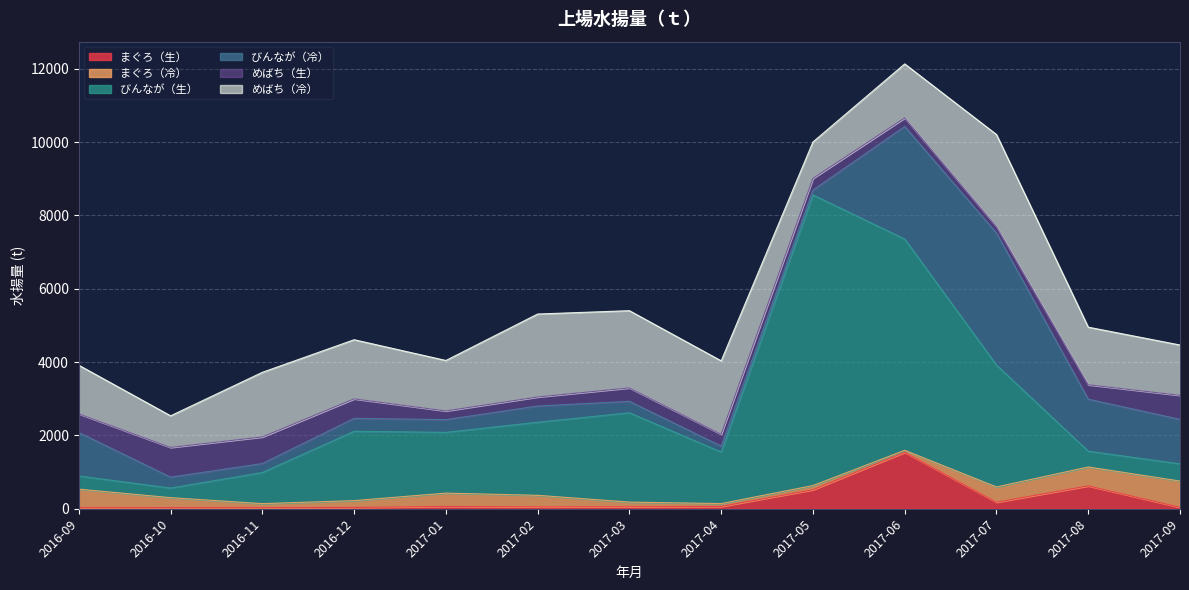

What is the total value across all series at 2017-07?

10208.1